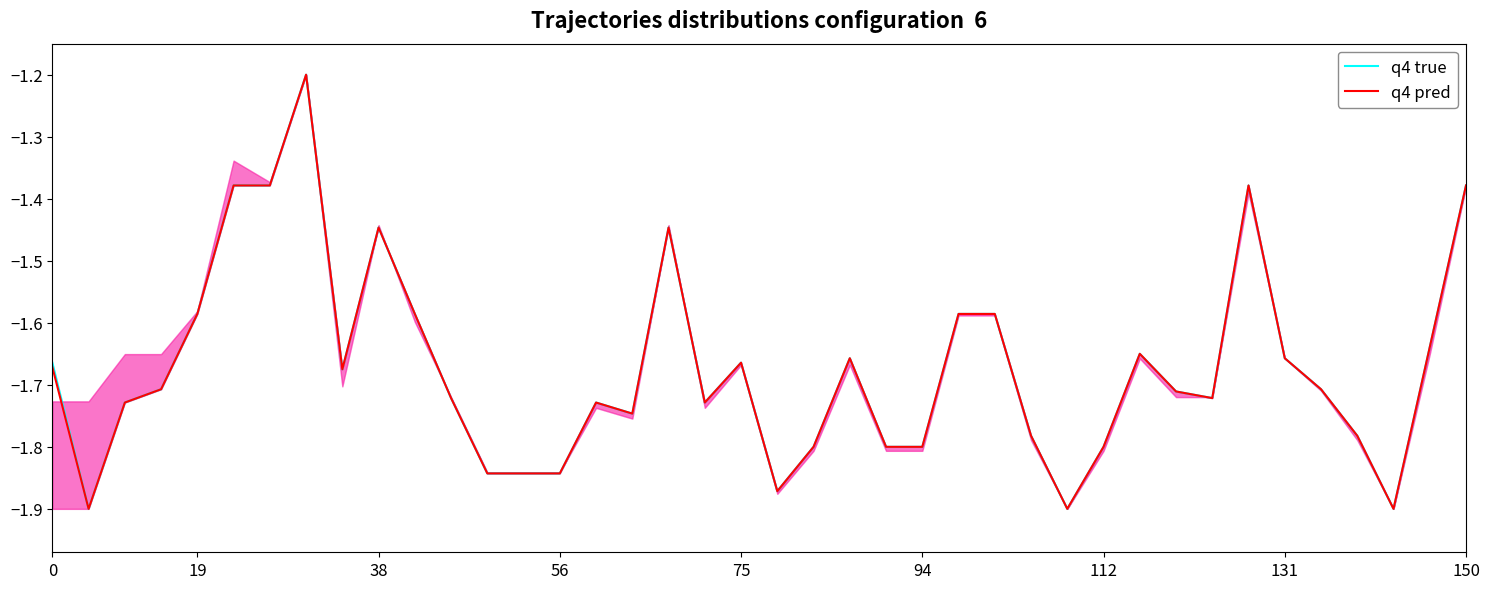

What is the maximum value for q4 pred?

-1.2